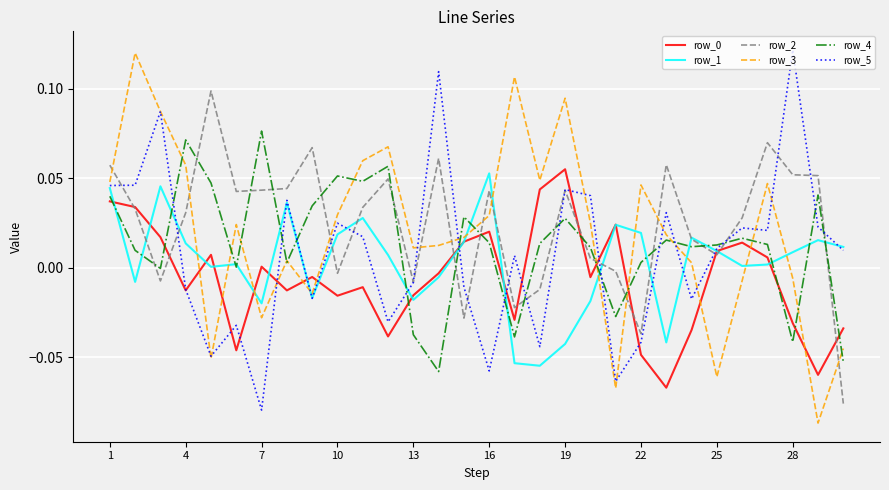

After their last crossing, which series has the higher values: row_3 or row_2?

row_3